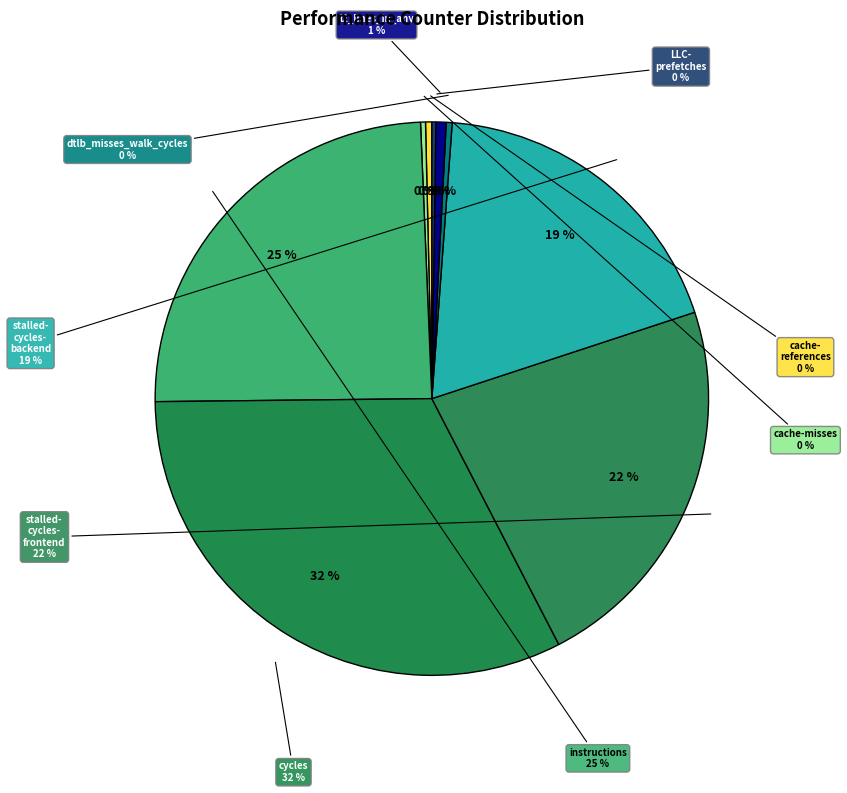

Rank the categories by value from lowest to highest.

LLC-prefetches, cache-misses, dtlb_misses_walk_cycles, cache-references, l2_lines_in_any, stalled-cycles-backend, stalled-cycles-frontend, instructions, cycles